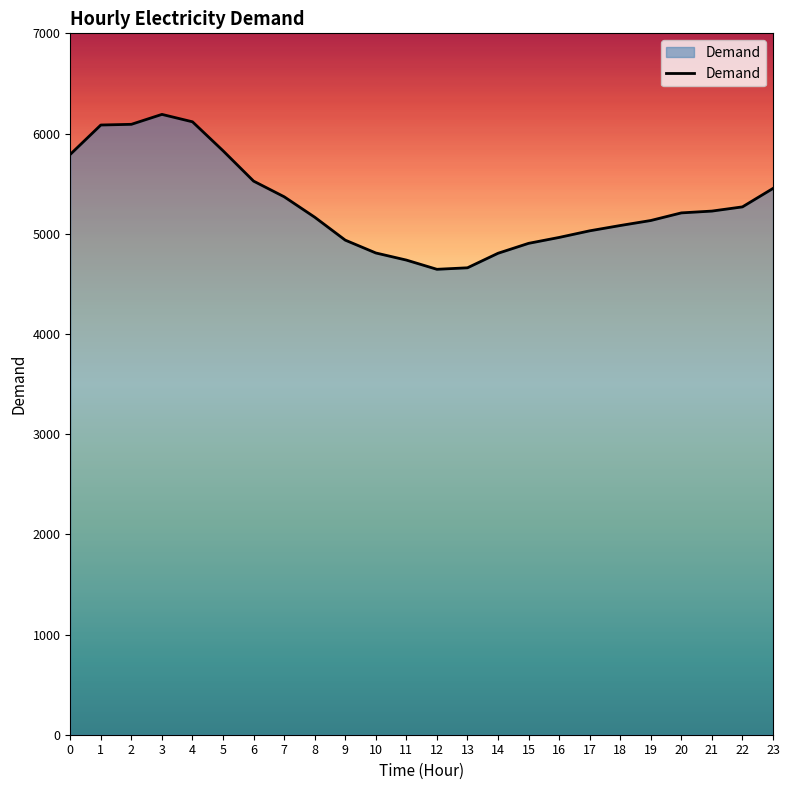

Which has a higher value, 2 or 12?

2